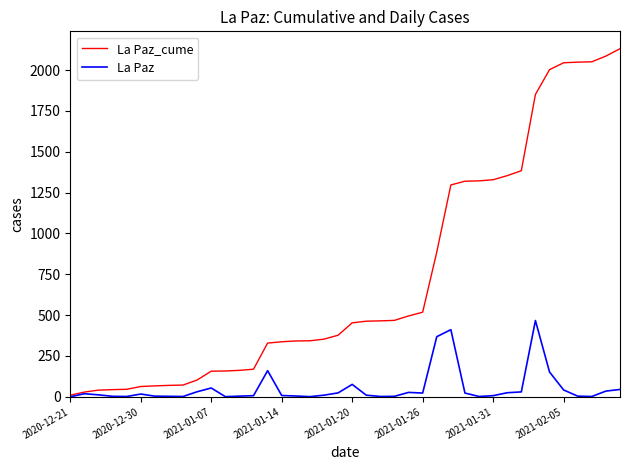

What is the greatest value displayed?

2131